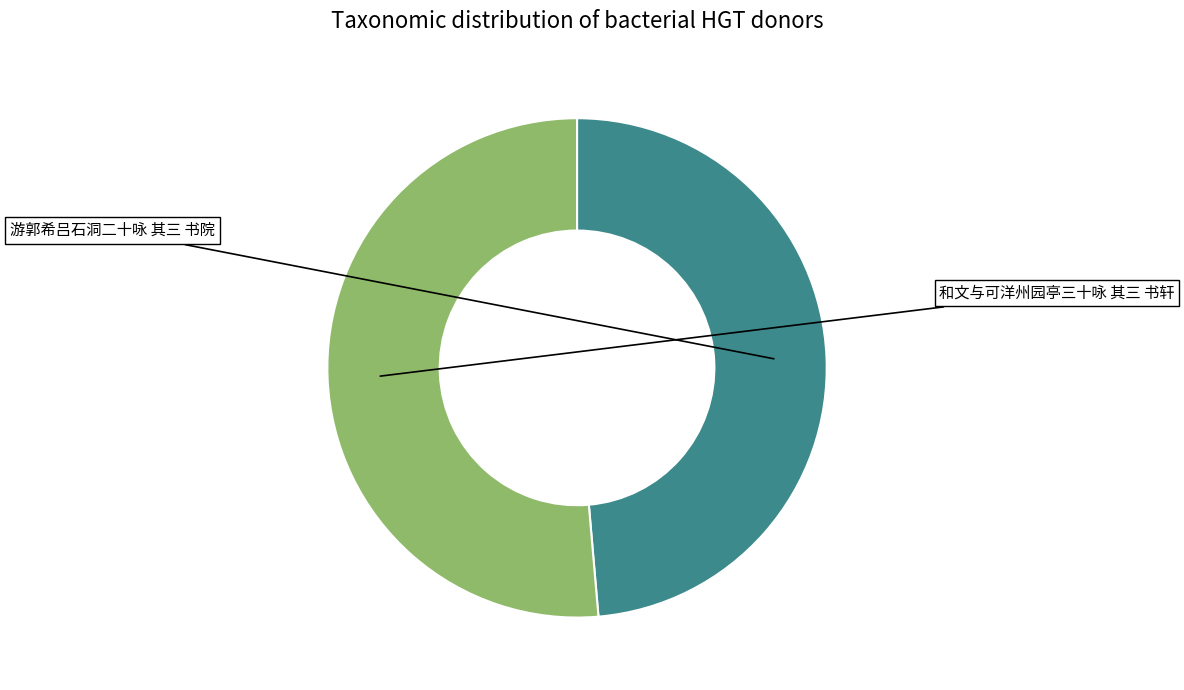

To the nearest percent, what percentage of the pie is 游郭希吕石洞二十咏 其三 书院?

49%